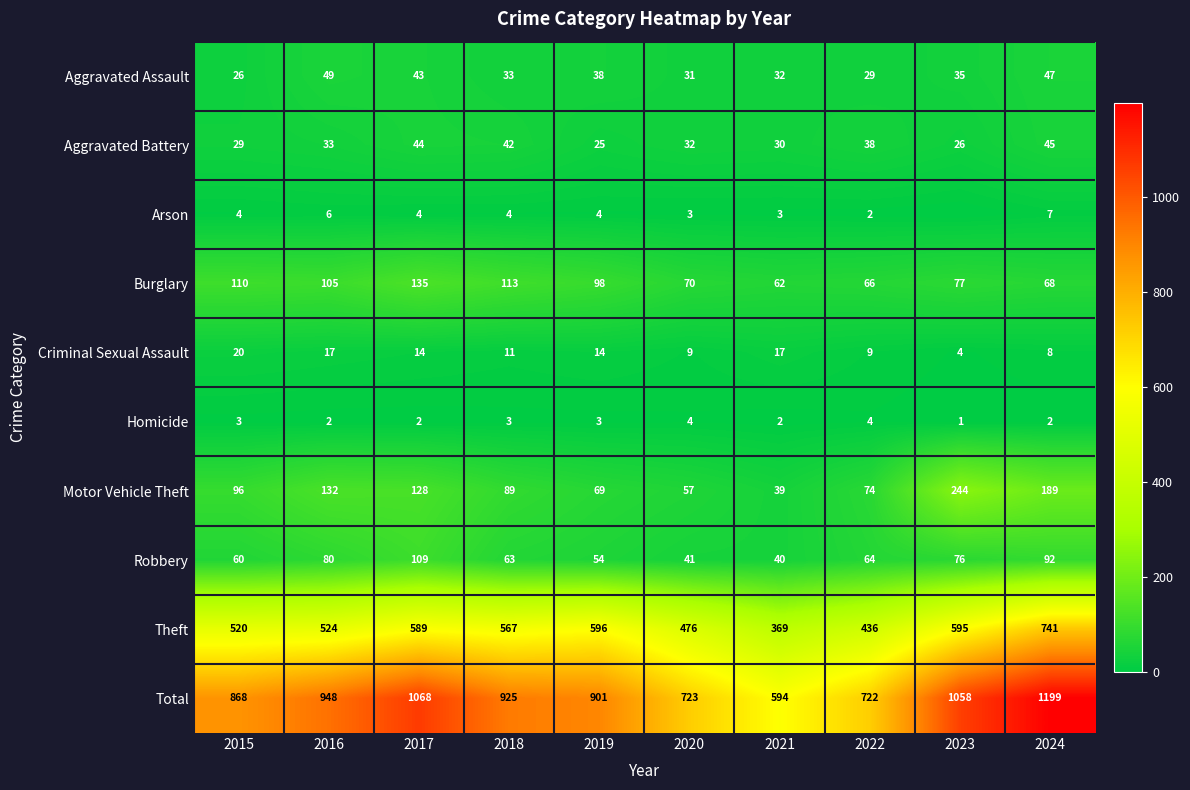

At 2018, list the series in order from largest to smallest.

Total, Theft, Burglary, Motor Vehicle Theft, Robbery, Aggravated Battery, Aggravated Assault, Criminal Sexual Assault, Arson, Homicide